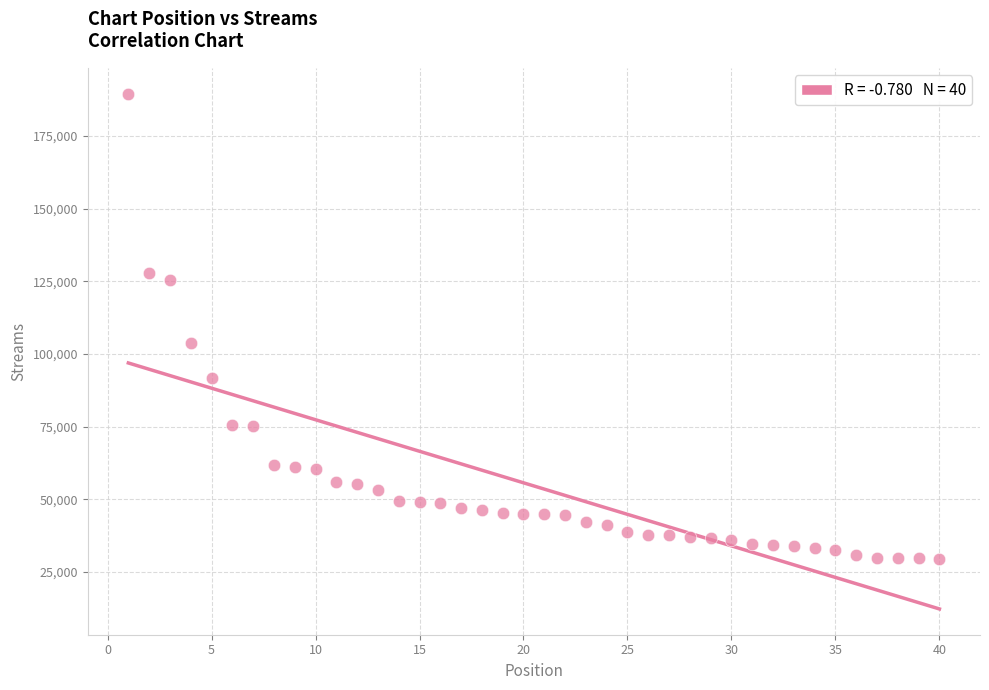

What is the range of Y values (max minus min)?

160003